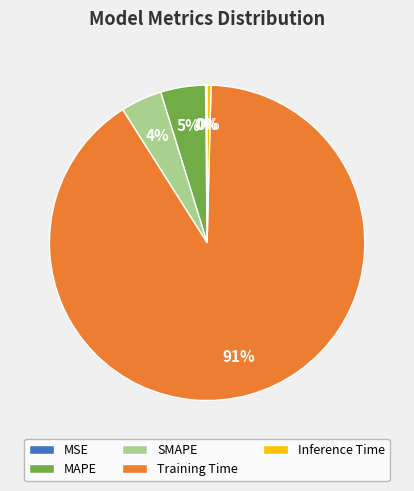

Which category has the biggest portion of the pie?

Training Time